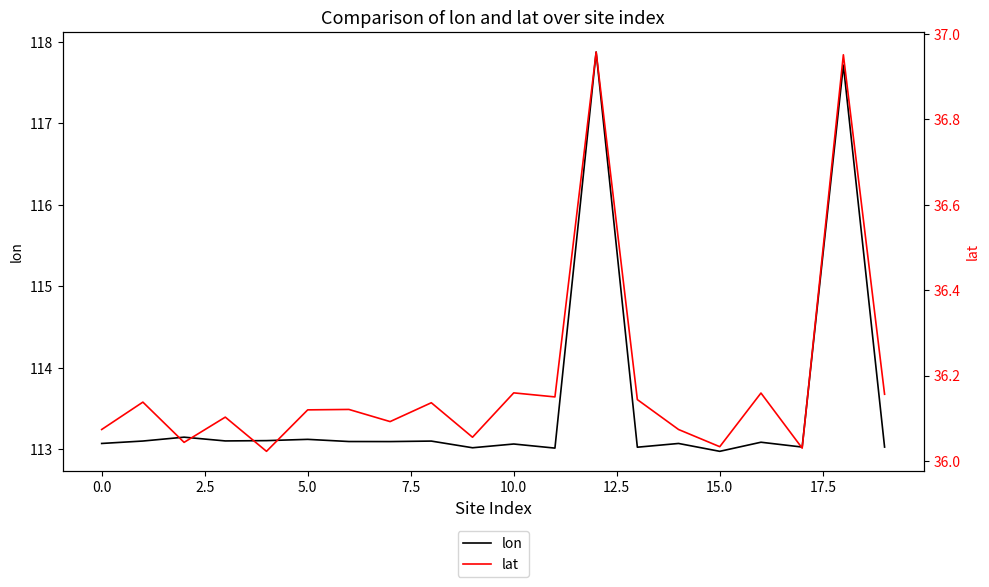

Where does the lon series first go above 113?

0.0